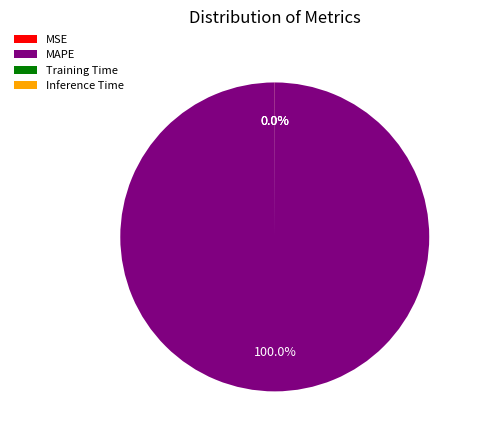

Which slice is the largest?

MAPE